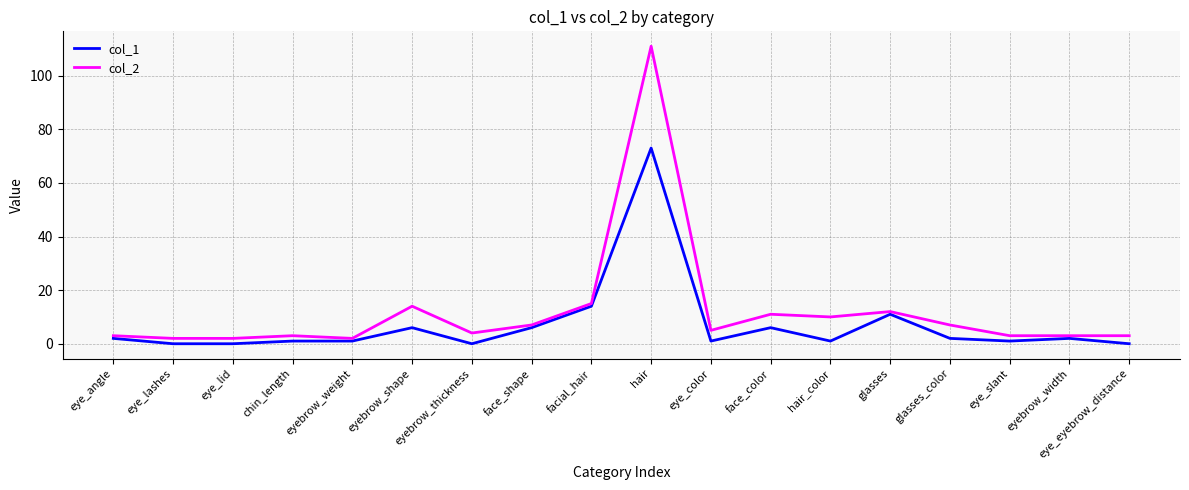

List the series in order of their peak value, highest first.

col_2, col_1